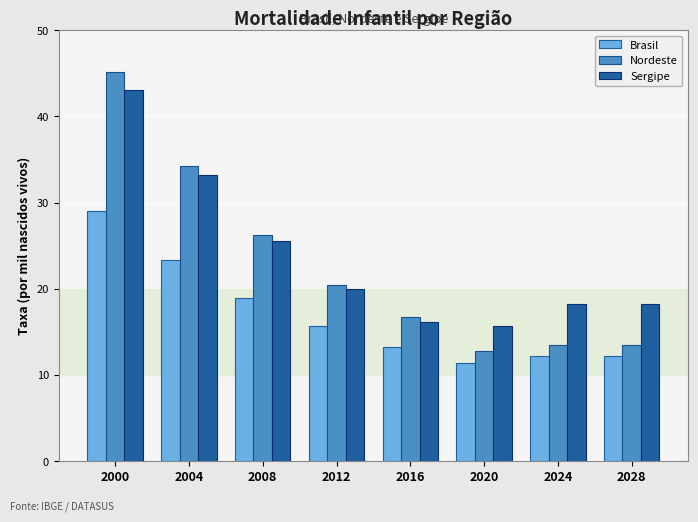

What is the total value across all series at 2004?

90.9